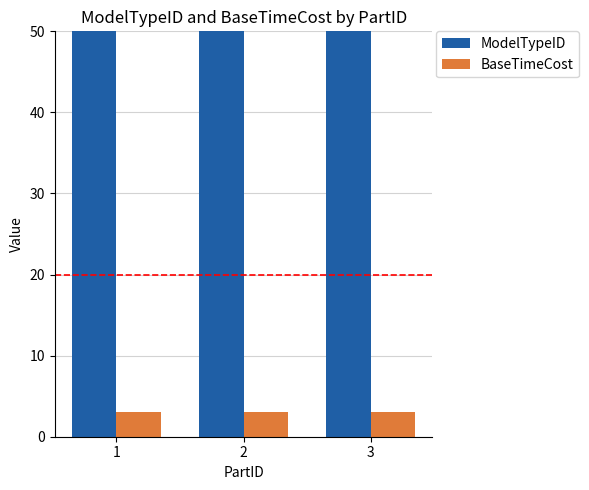

Which series has the largest total across all categories?

ModelTypeID